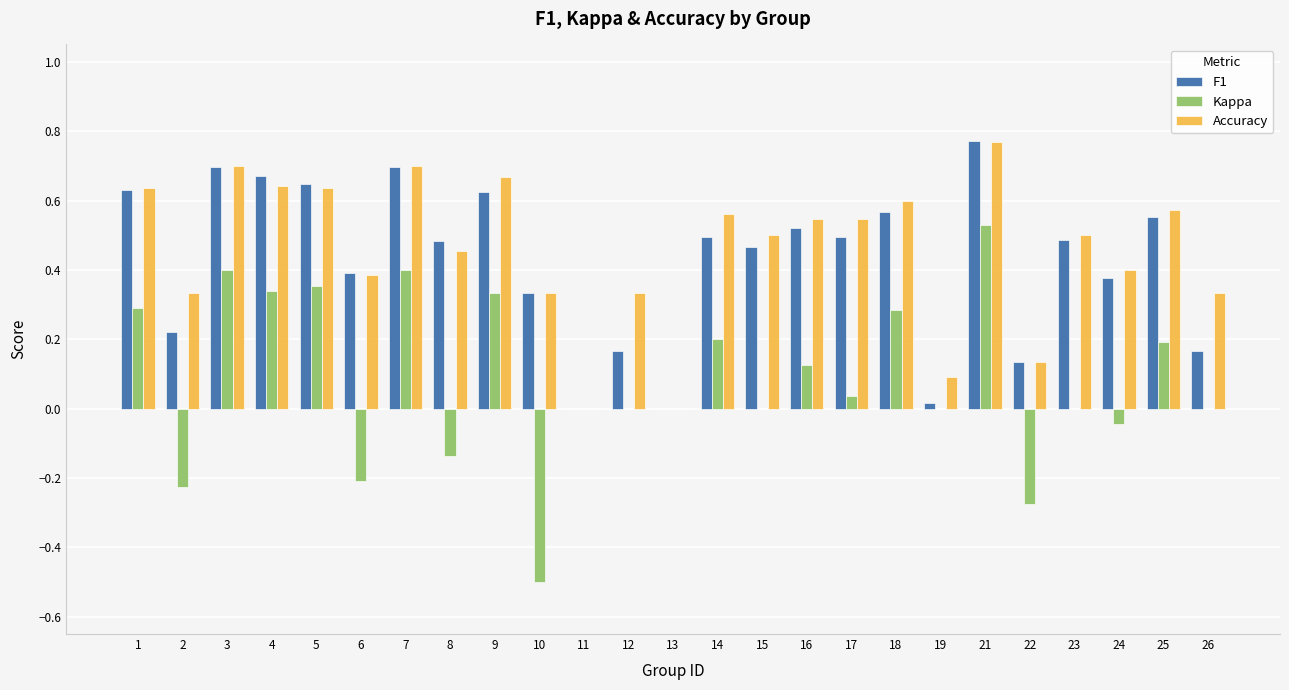

How many groups of bars are there?

25